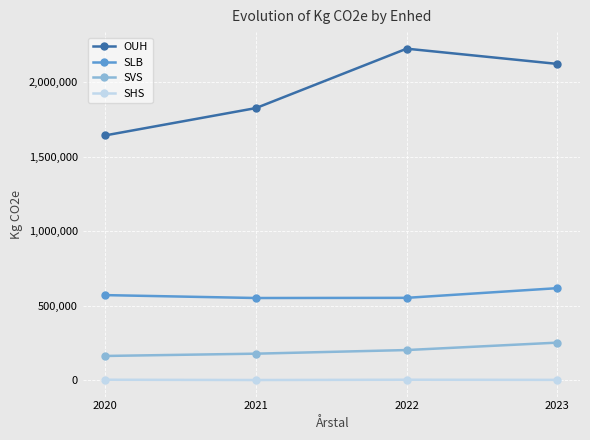

What is the difference between the maximum and minimum values in the SLB series?

66156.0